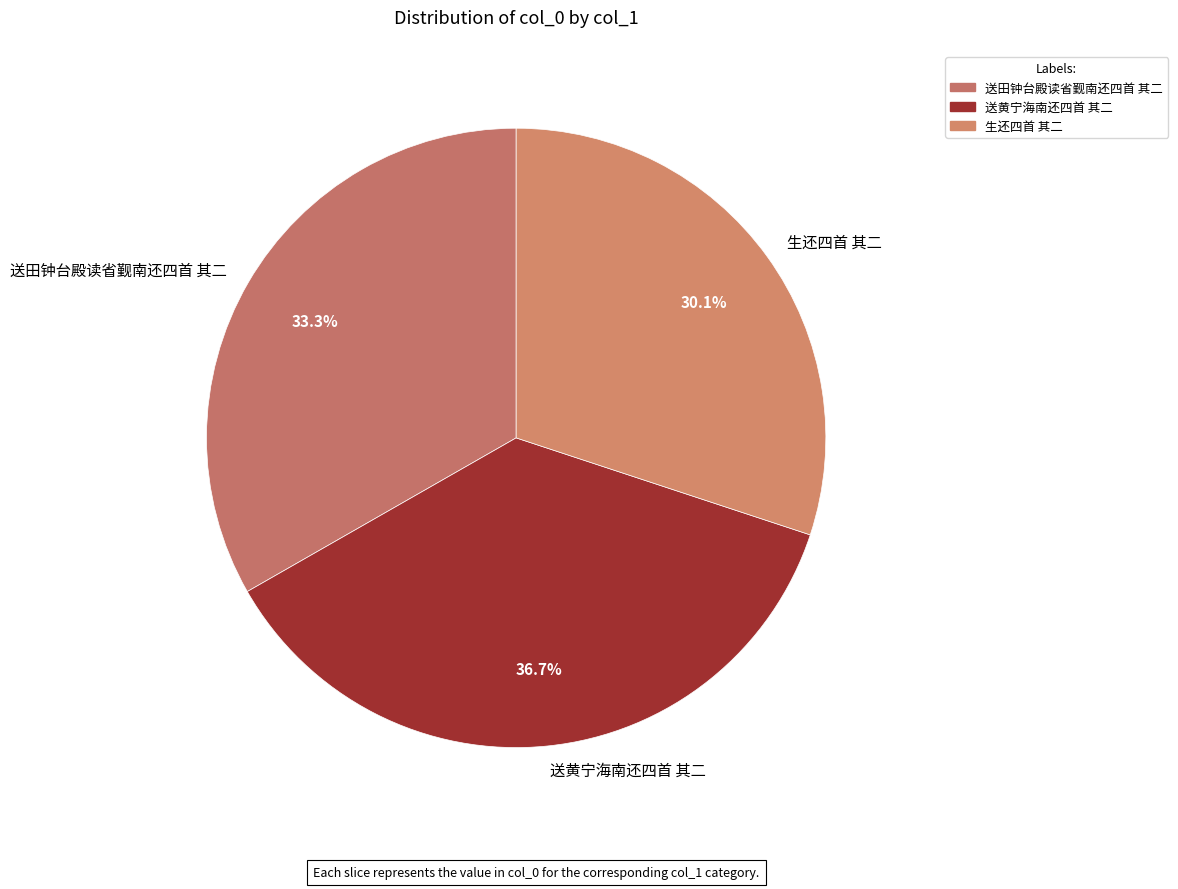

To the nearest percent, what percentage of the pie is 生还四首 其二?

30%